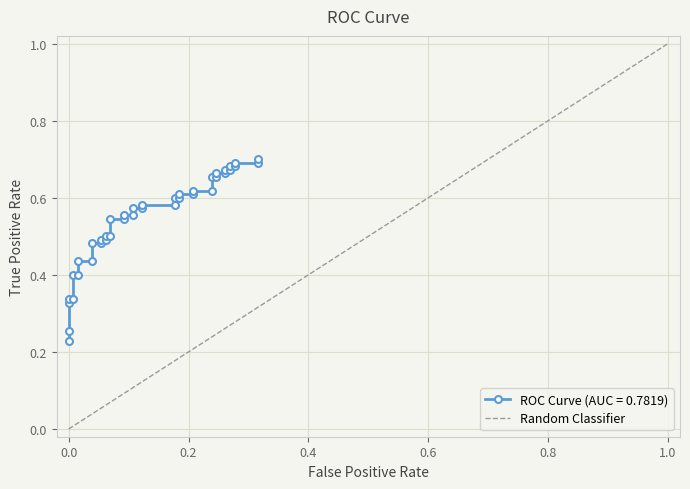

Count the number of categories in the chart.

2